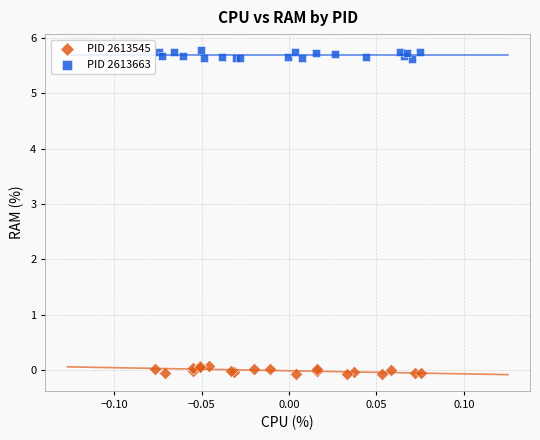

Which series reaches the maximum Y coordinate?

PID 2613663